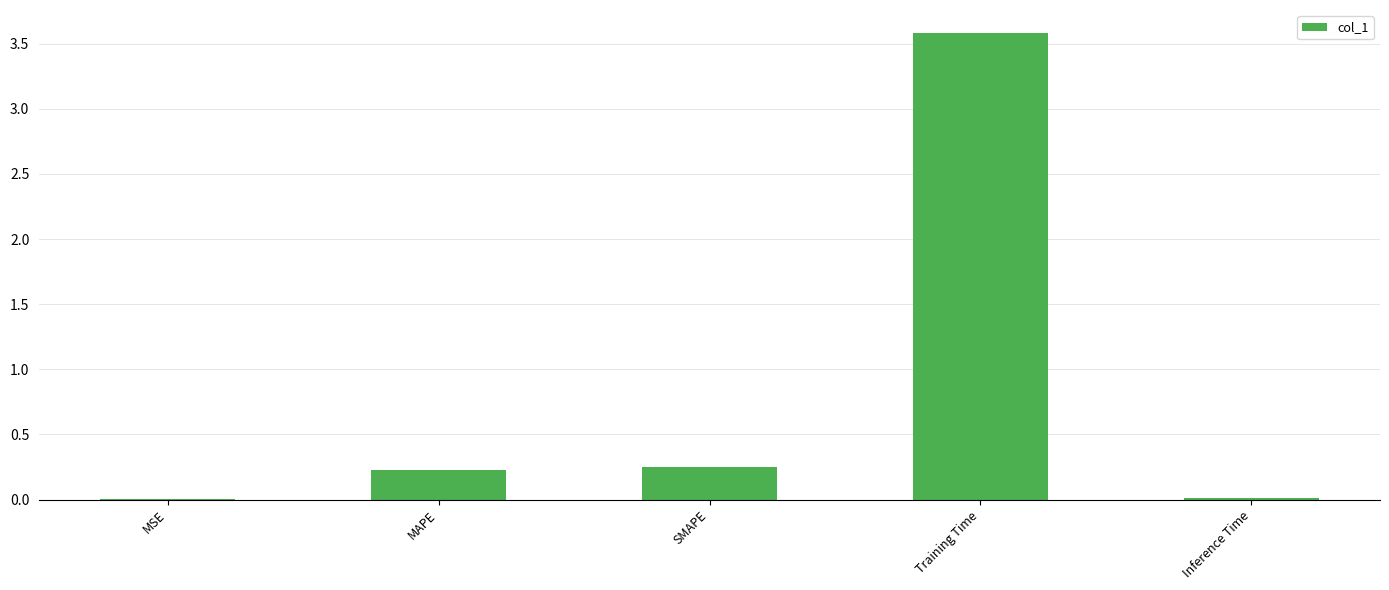

What is the greatest value displayed?

3.6